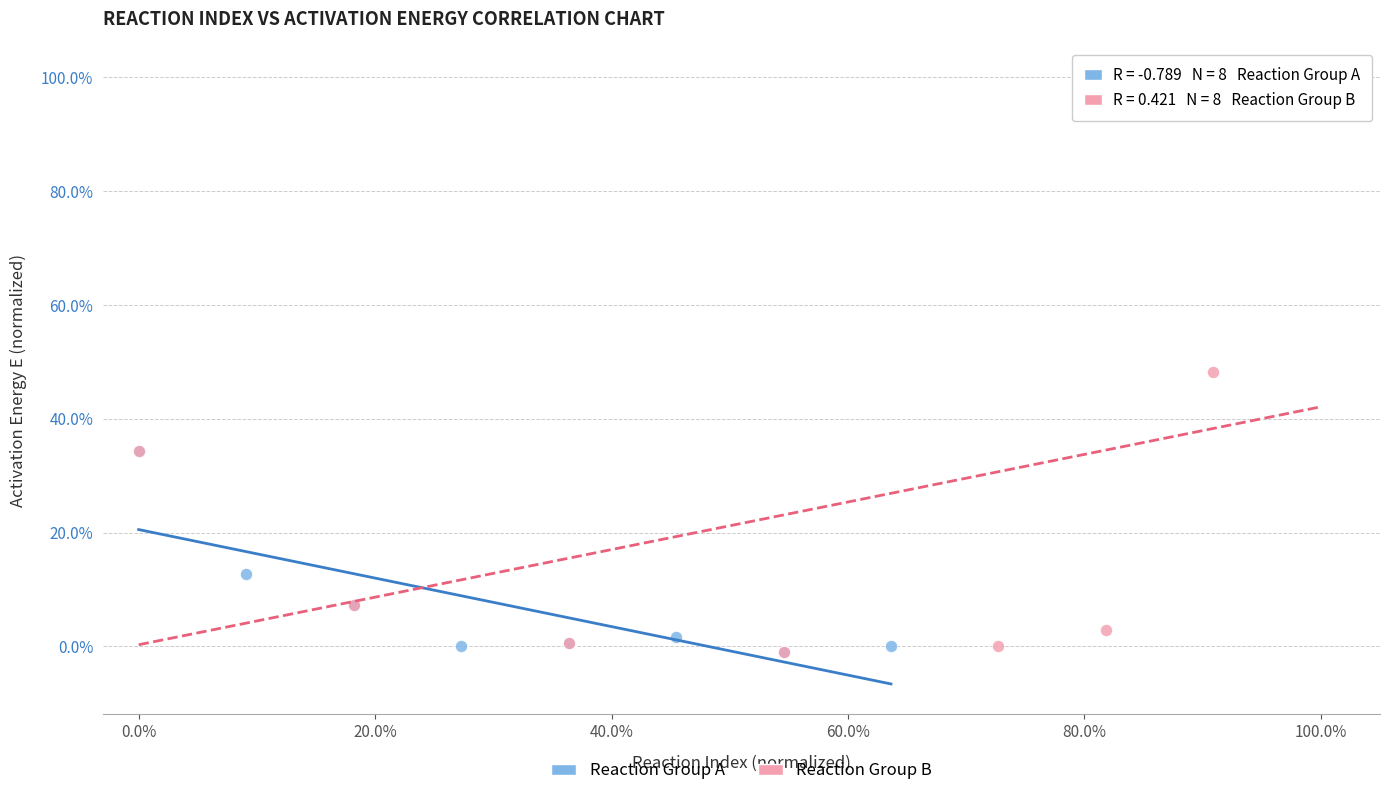

Which series has the widest spread of Y values?

Reaction Group B